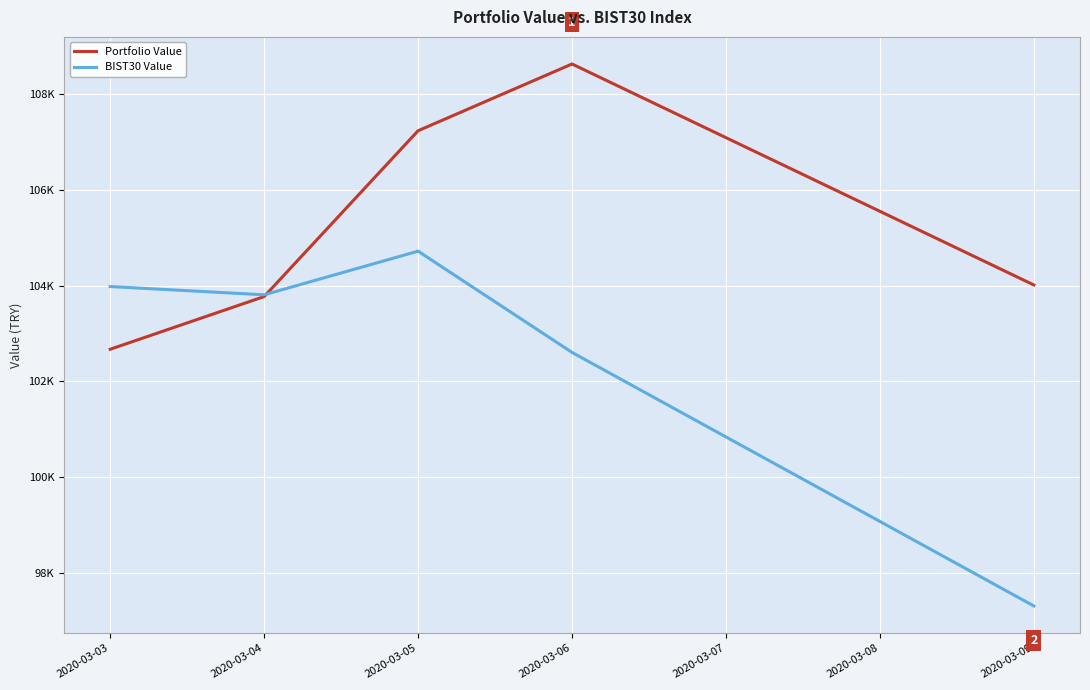

List the series in order of their overall mean, highest first.

Portfolio Value, BIST30 Value